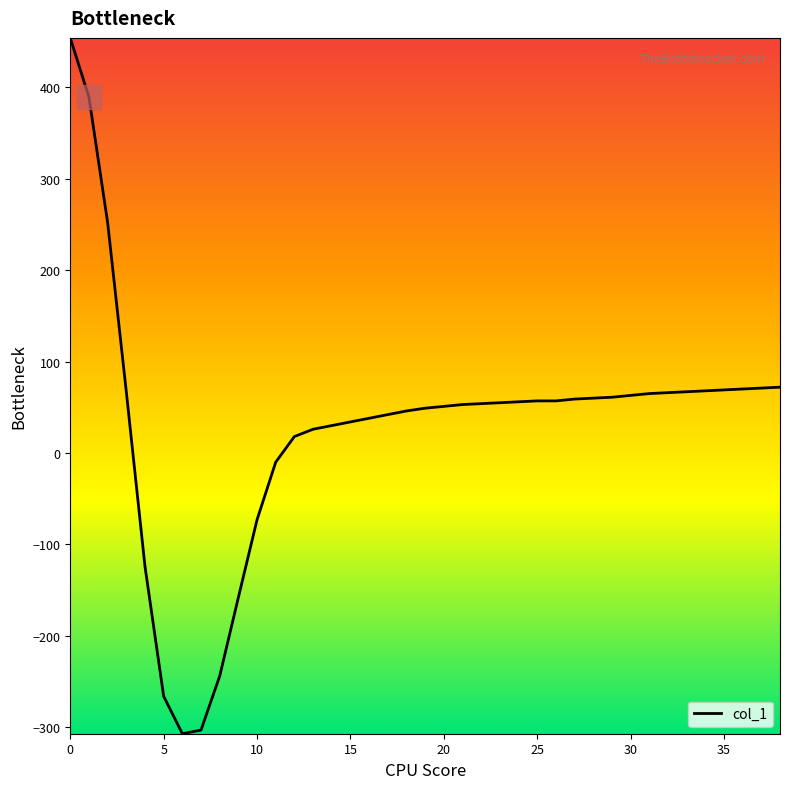

What is the difference between the maximum and minimum values?

761